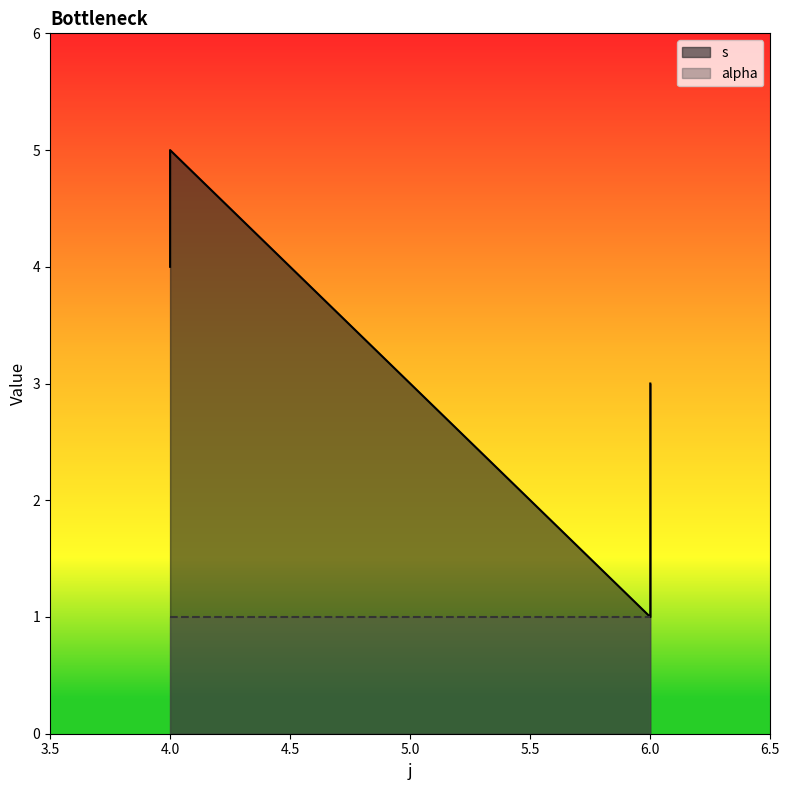

What is the average value?

3